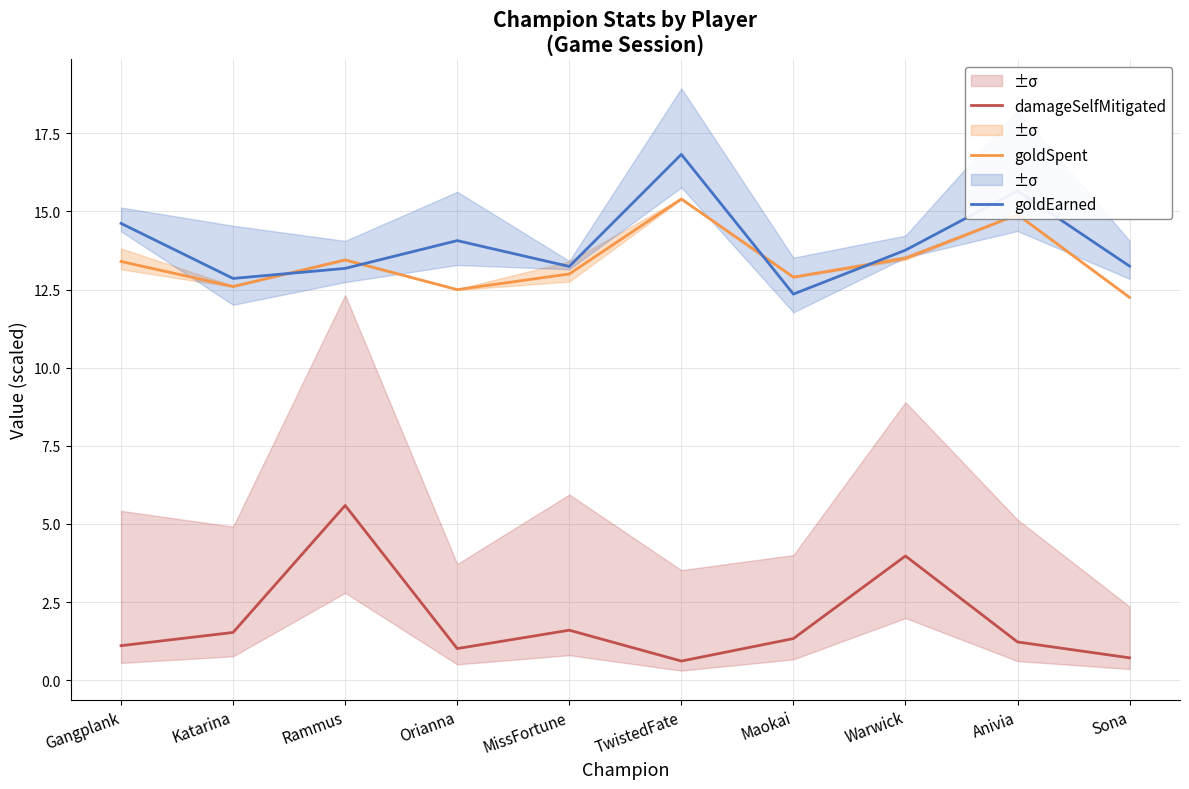

How many data points in damageSelfMitigated are less than 1?

2